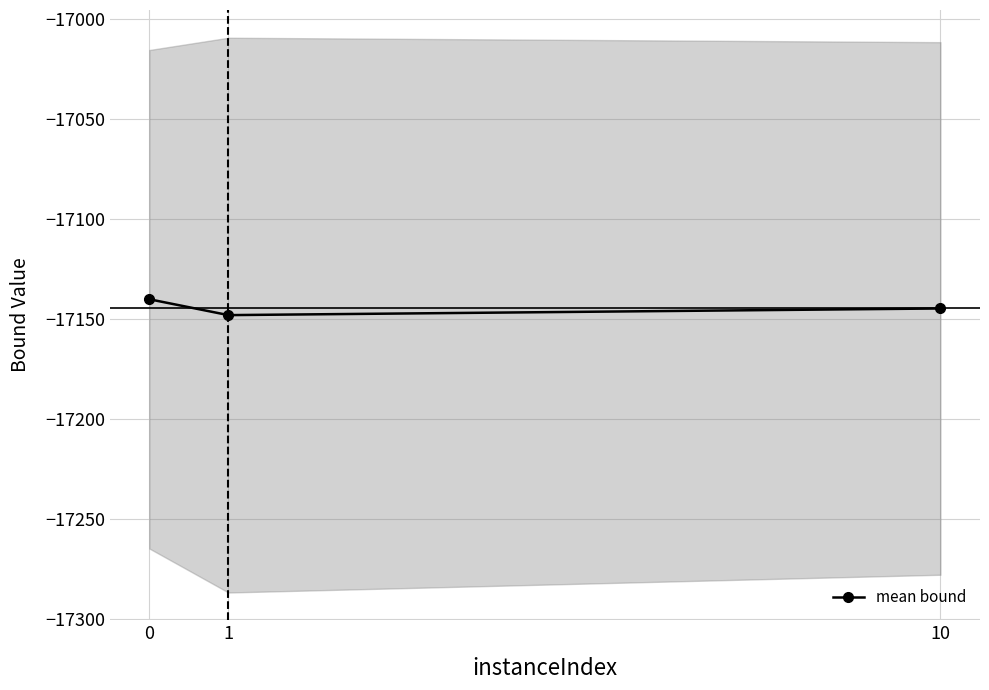

At which label is the value closest to -17144?

10